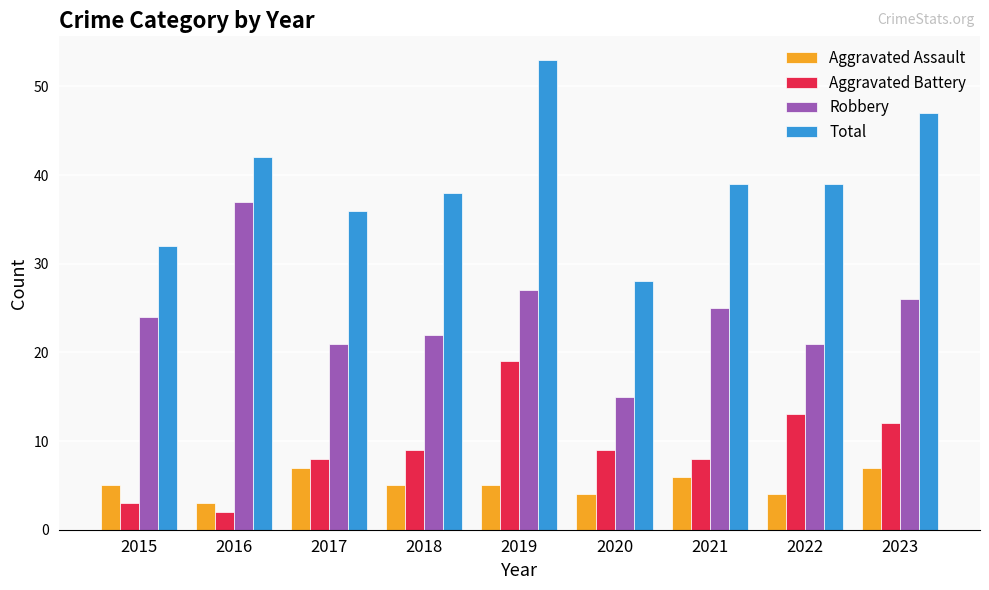

What is the difference between the maximum and minimum values in the Total series?

25